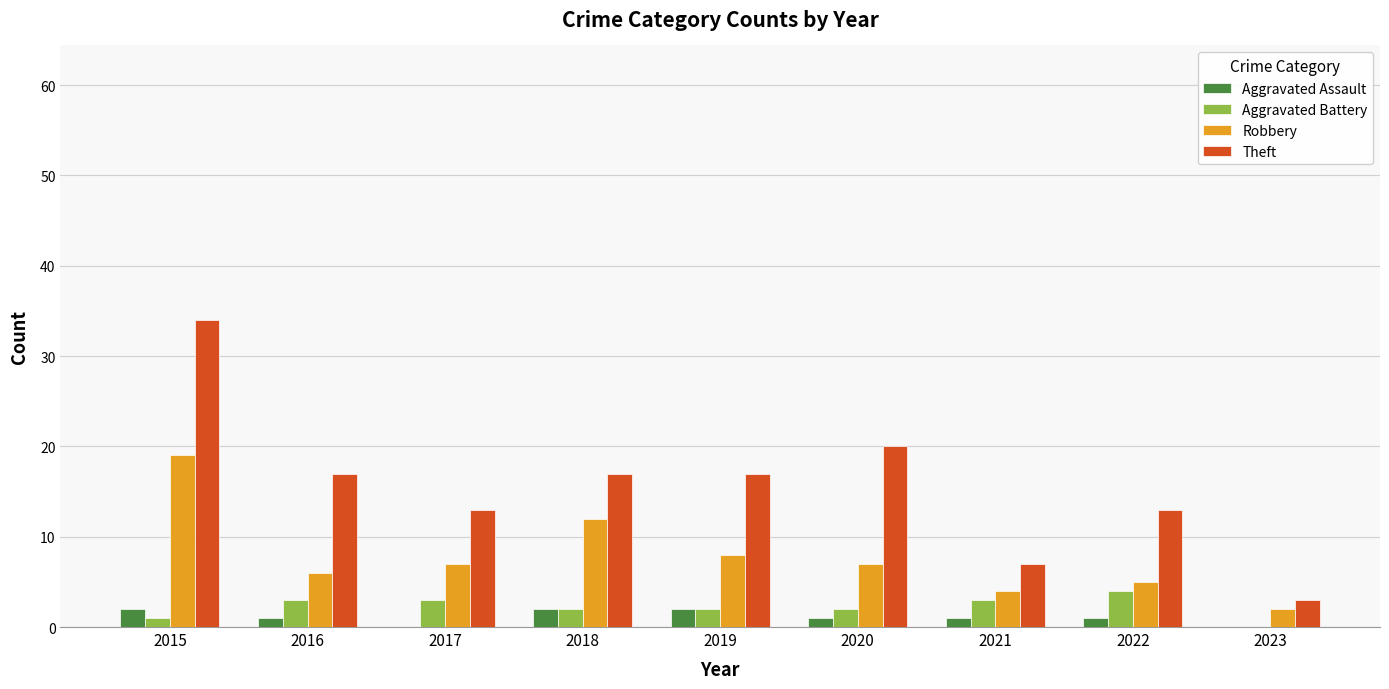

True or false: Theft has a value of 7 at 2021.

True